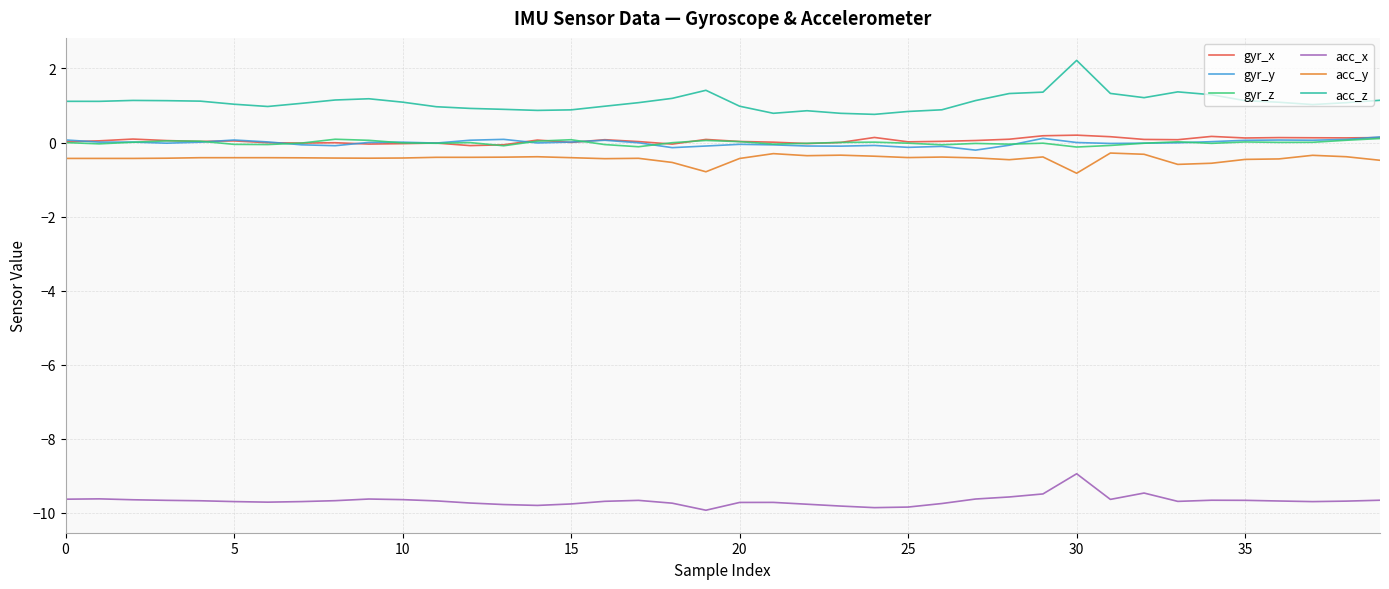

What is the greatest value displayed?

2.2